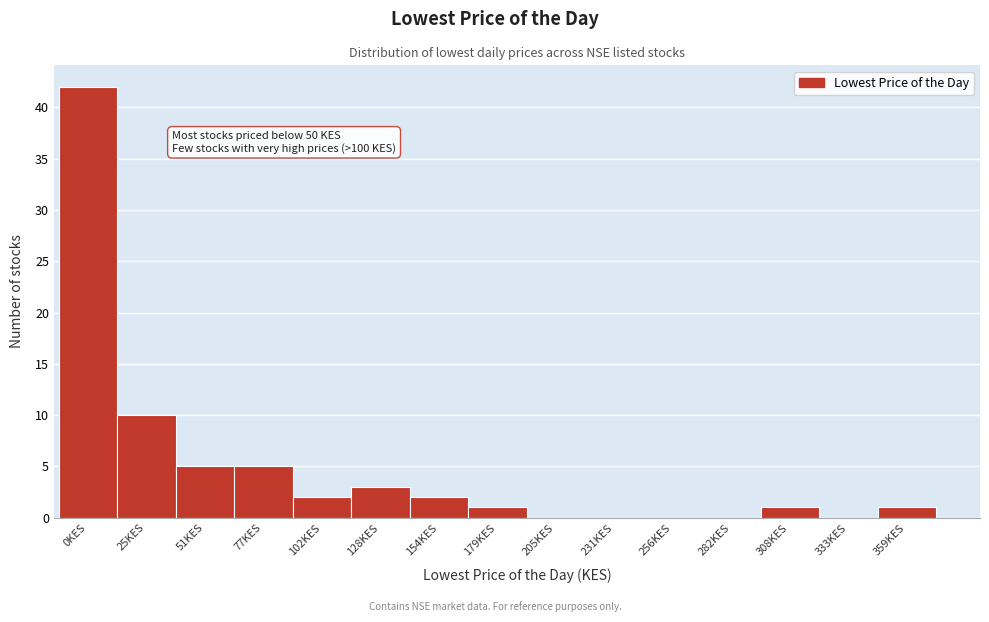

Reading left to right, transcribe all the data shown in this chart.

0KES=42	25KES=10	51KES=5	77KES=5	102KES=2	128KES=3	154KES=2	179KES=1	205KES=0	231KES=0	256KES=0	282KES=0	308KES=1	333KES=0	359KES=1